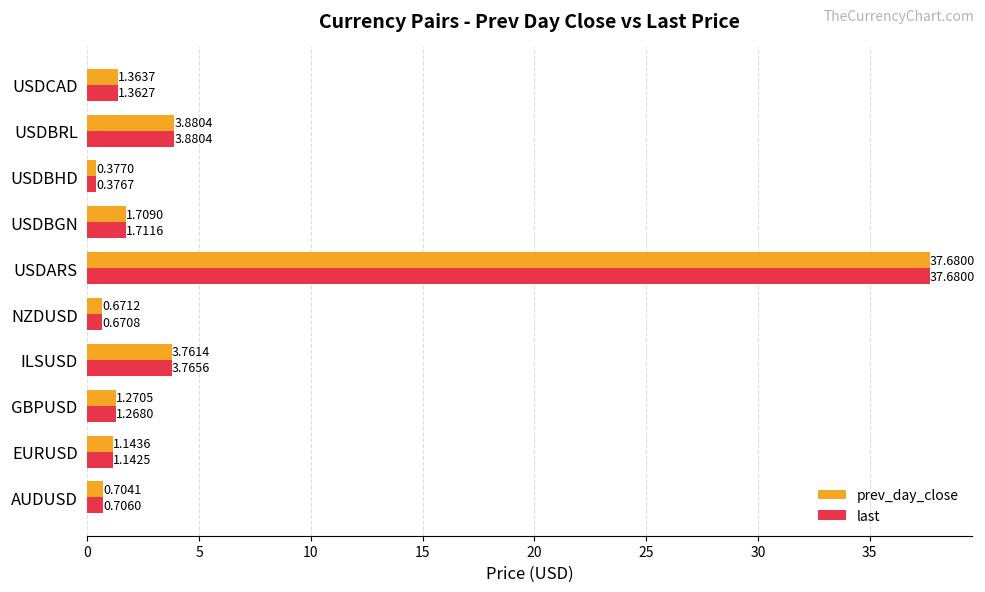

At AUDUSD, list the series in order from smallest to largest.

prev_day_close, last